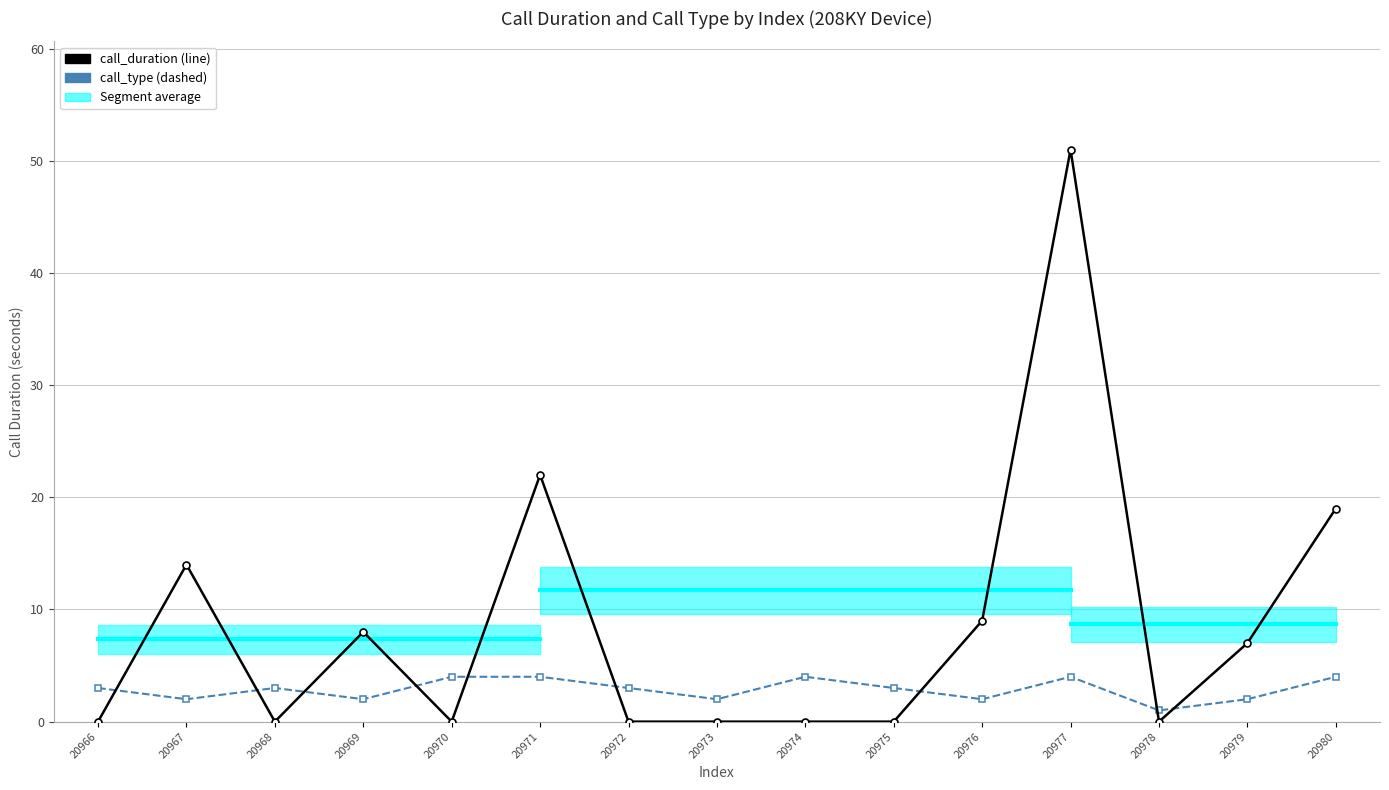

How many times do call_duration and call_type cross each other?

9